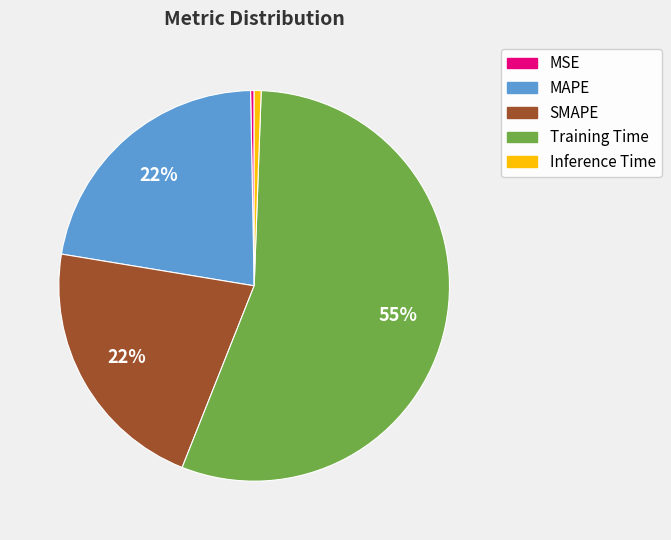

How many slices are in this pie chart?

5